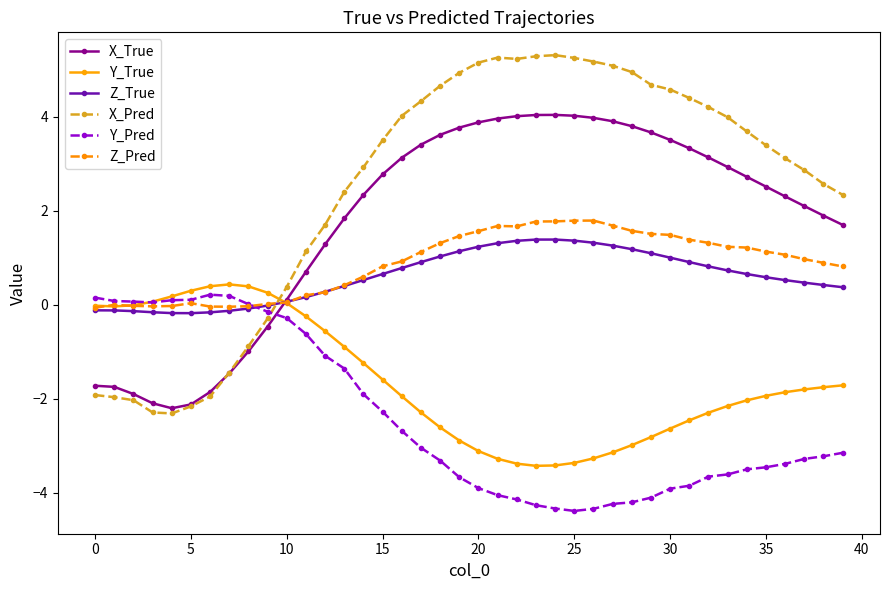

What is the minimum value shown in the chart?

-4.4